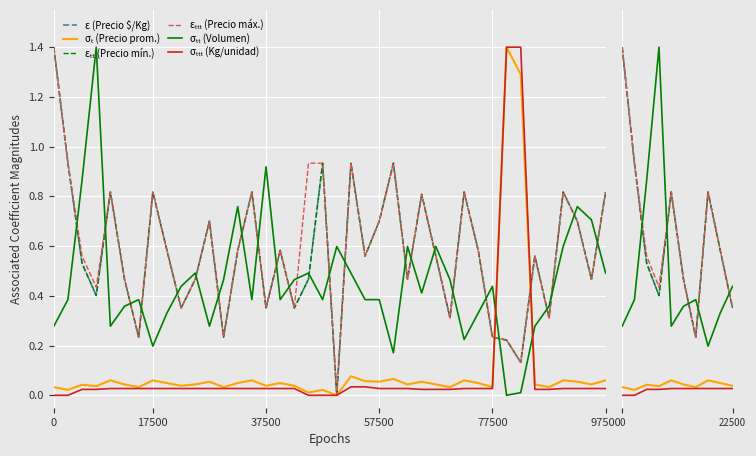

How many intersections are there between Precio ø ($/Kg) and Precio promedio ponderado?

2